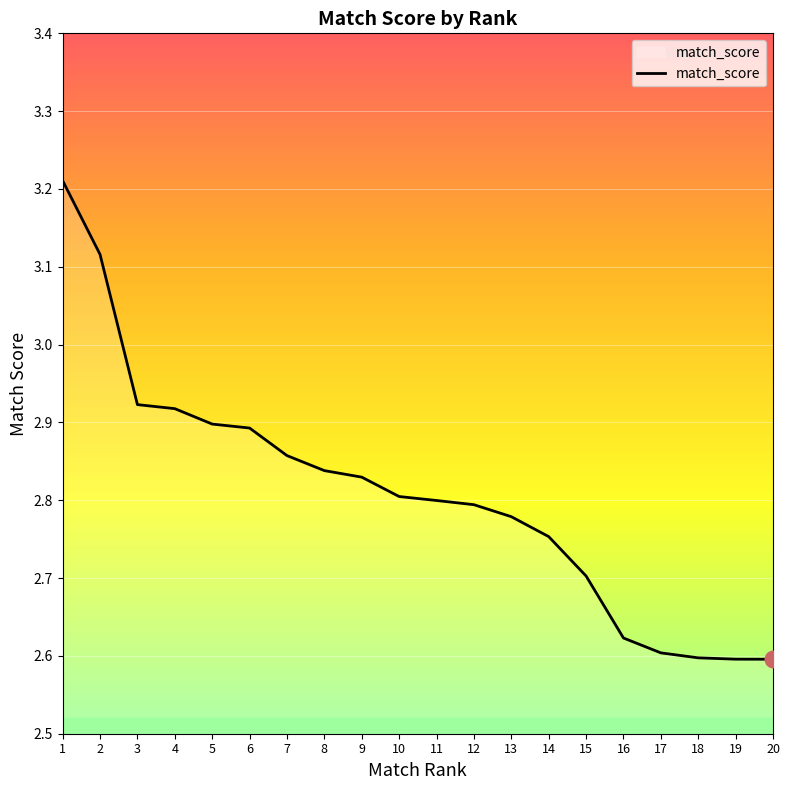

What is the change in value from 7 to 16?

-0.2